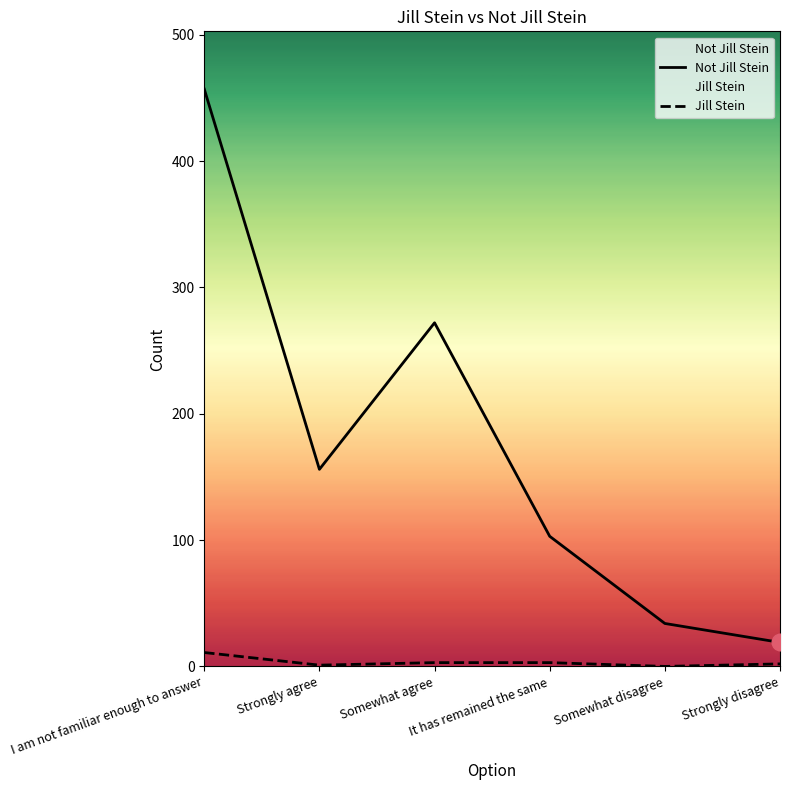

True or false: Not Jill Stein and Jill Stein cross at least once.

False